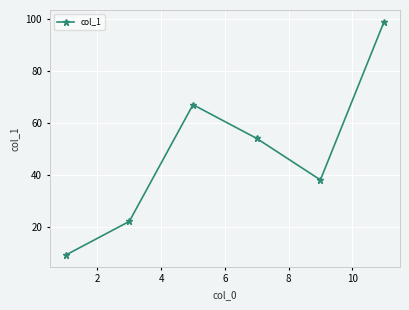

What is the difference between the maximum and minimum values?

90